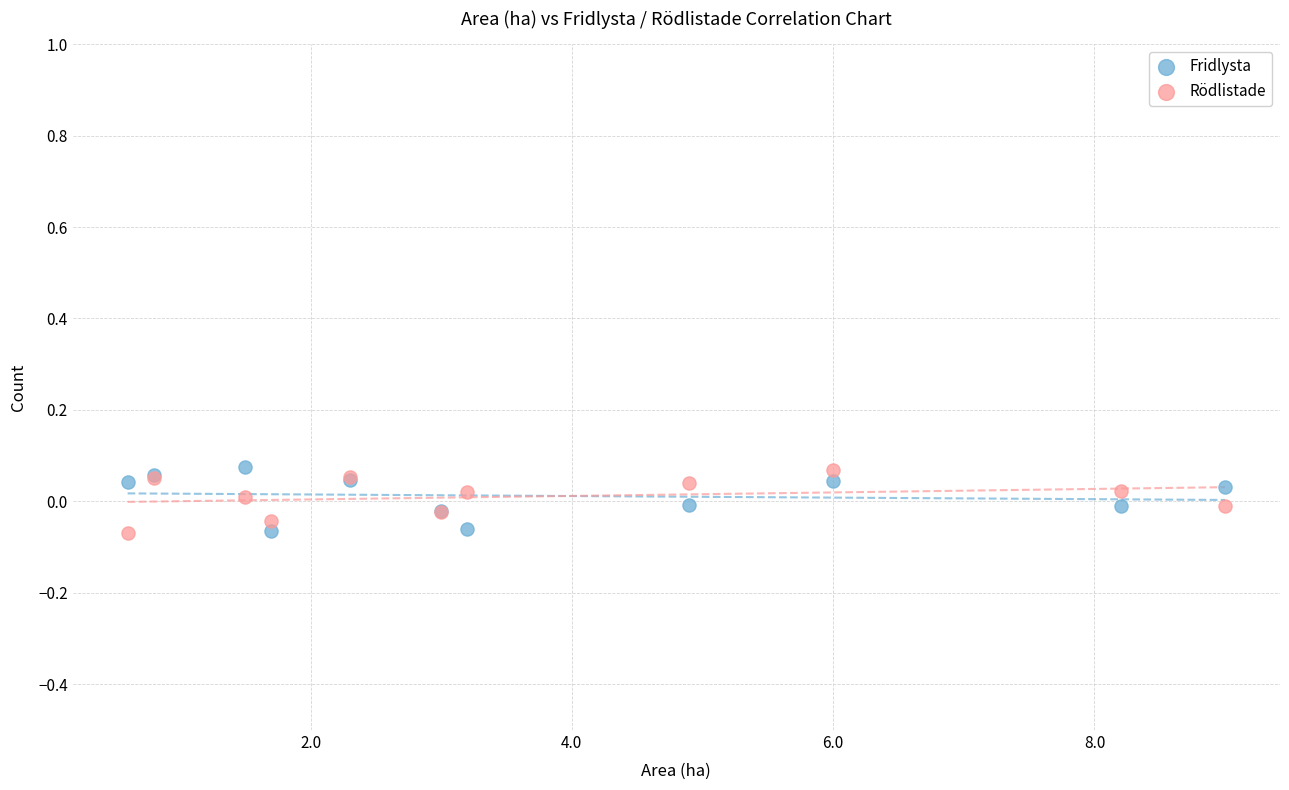

What are all the series names shown in the legend?

Fridlysta, Rödlistade